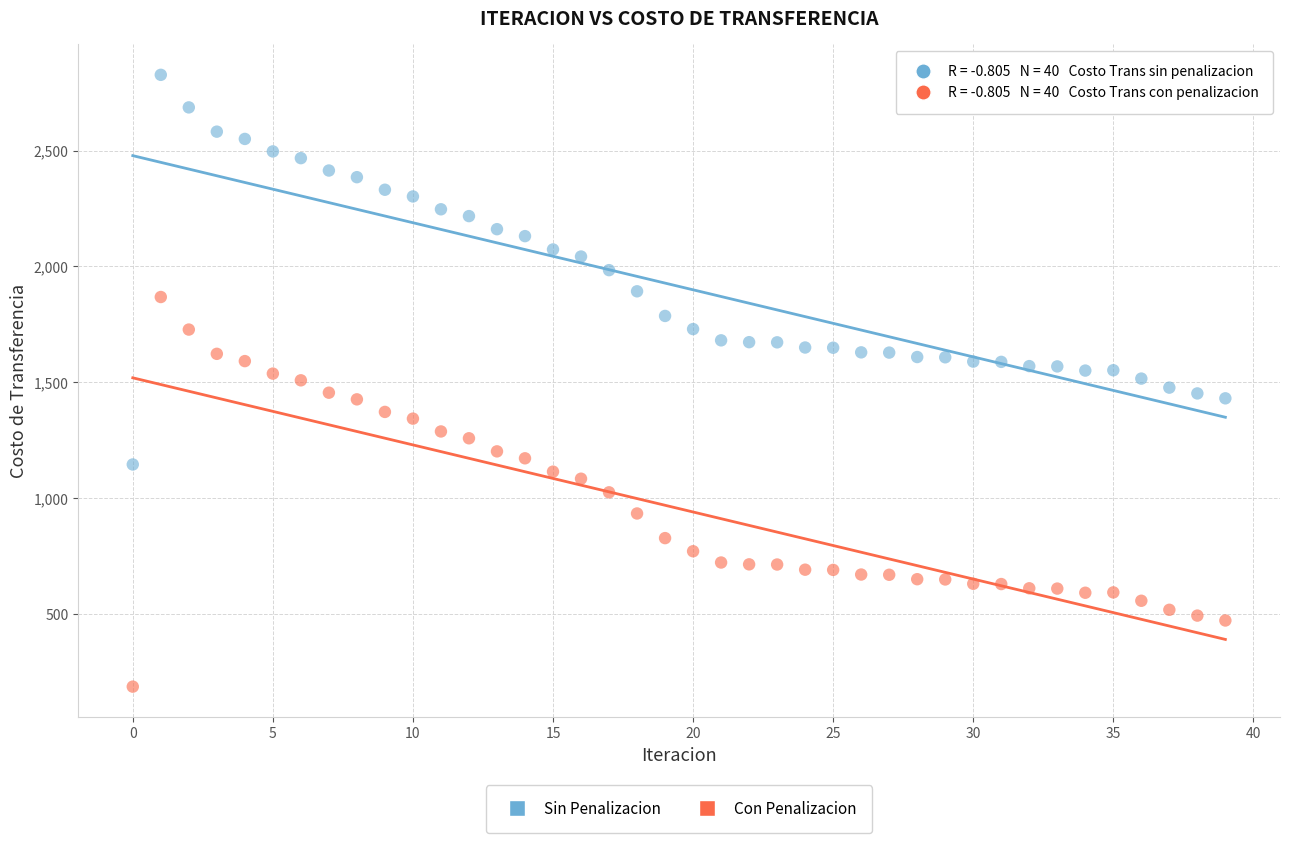

Across all data points, what is the range of Y values (max minus min)?

2640.1